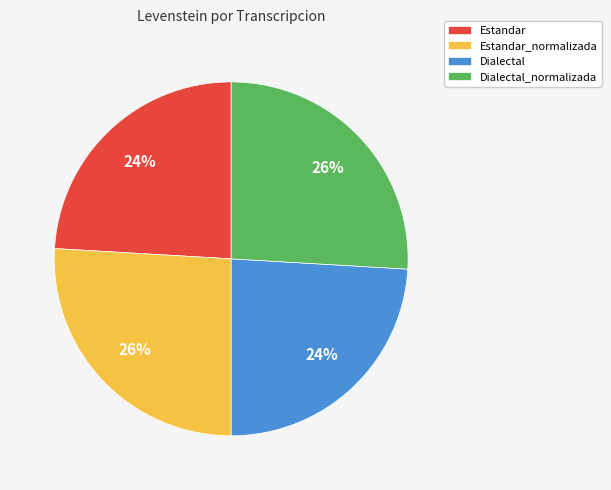

How many slices are in this pie chart?

4